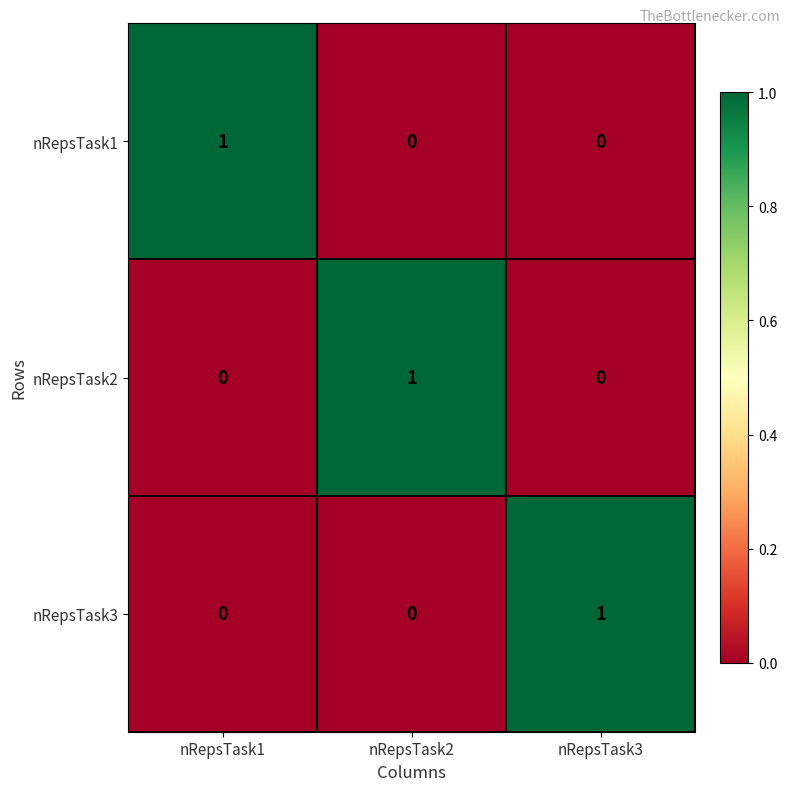

At which label does nRepsTask2 reach its peak?

nRepsTask2